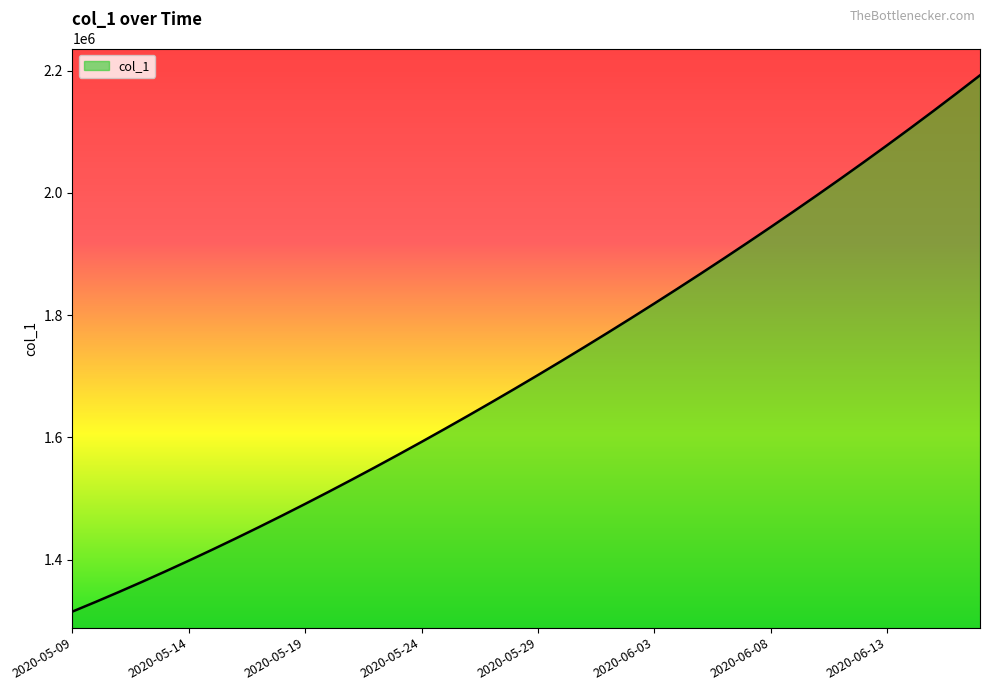

What is the difference between the maximum and minimum values?

877085.5